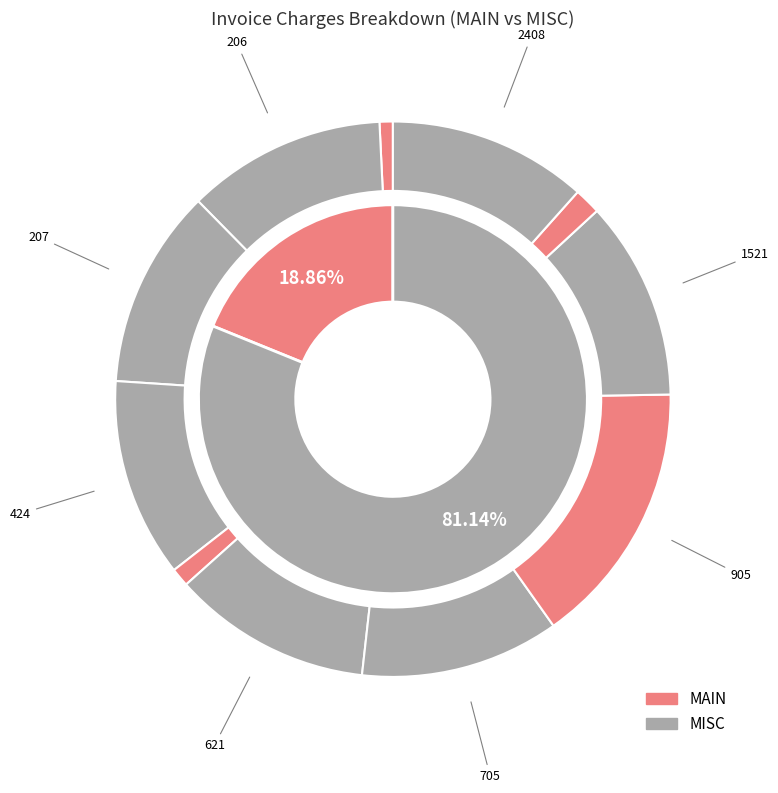

Between 207 and 705, which is larger?

207